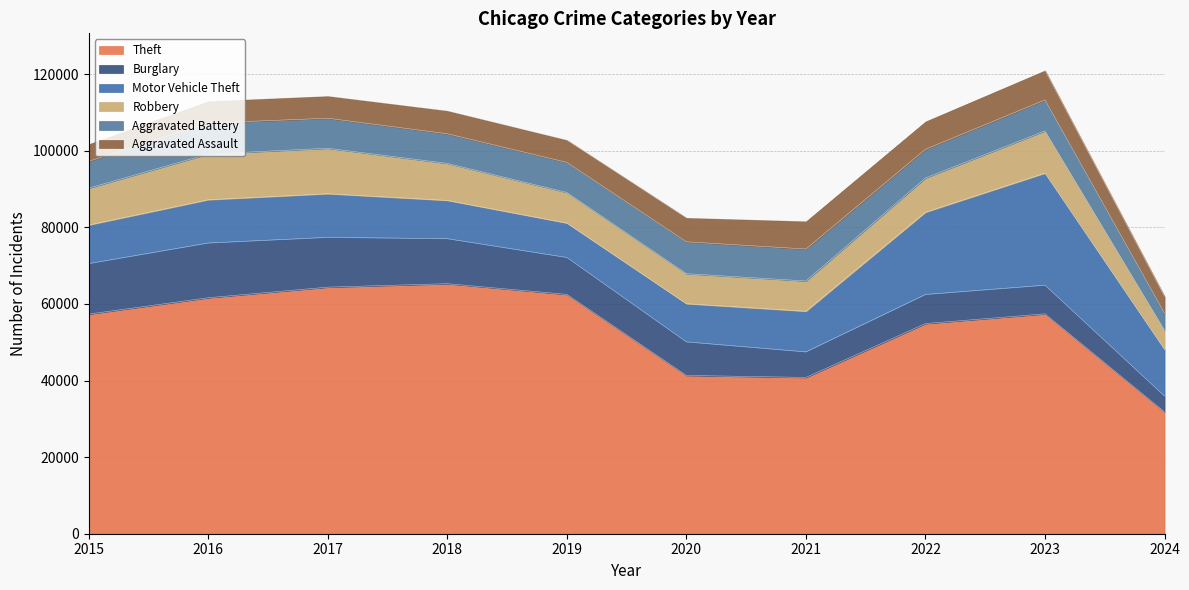

What is the sum of the Robbery values at 2015 and 2021?

17558